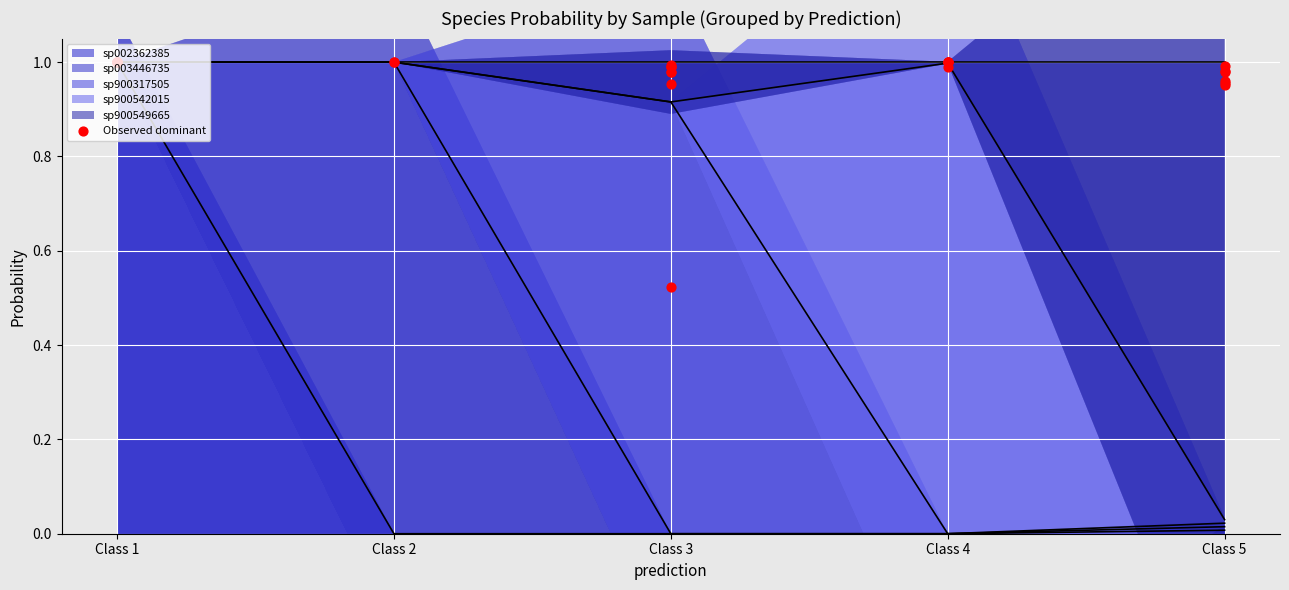

Is the value of s__UBA2882 sp003446735 at 1 greater than the value of s__UBA2882 sp900549665 at 1?

No